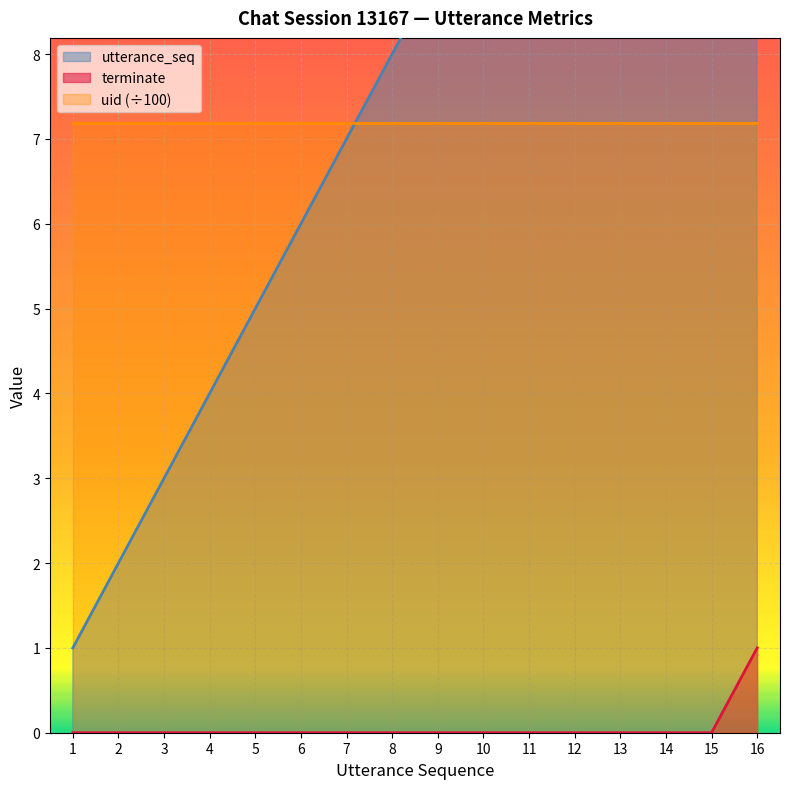

What is the difference between the maximum and second lowest values in the terminate series?

1